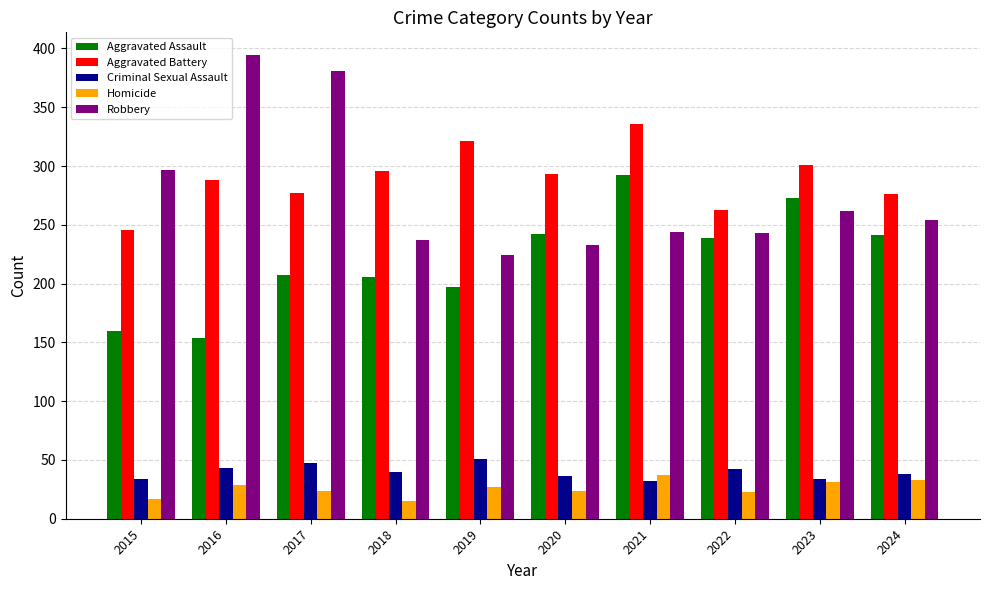

What is the difference between the highest and lowest values at 2021?

304